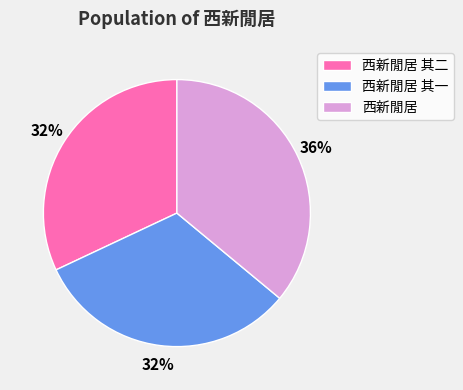

Is the sum of 西新閒居 and 西新閒居 其一 greater than half?

Yes